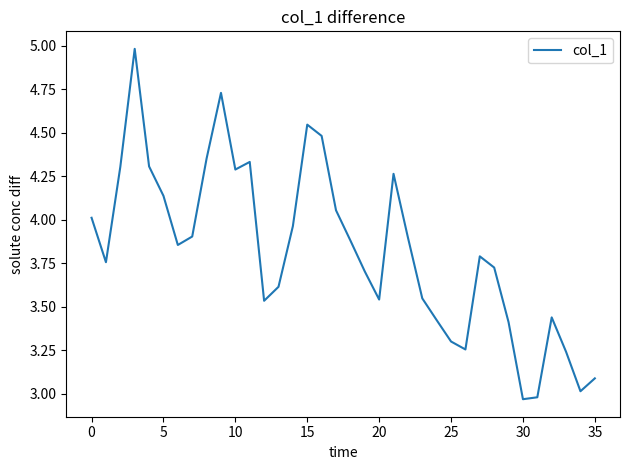

What is the value of the 19th point from the left?

3.9